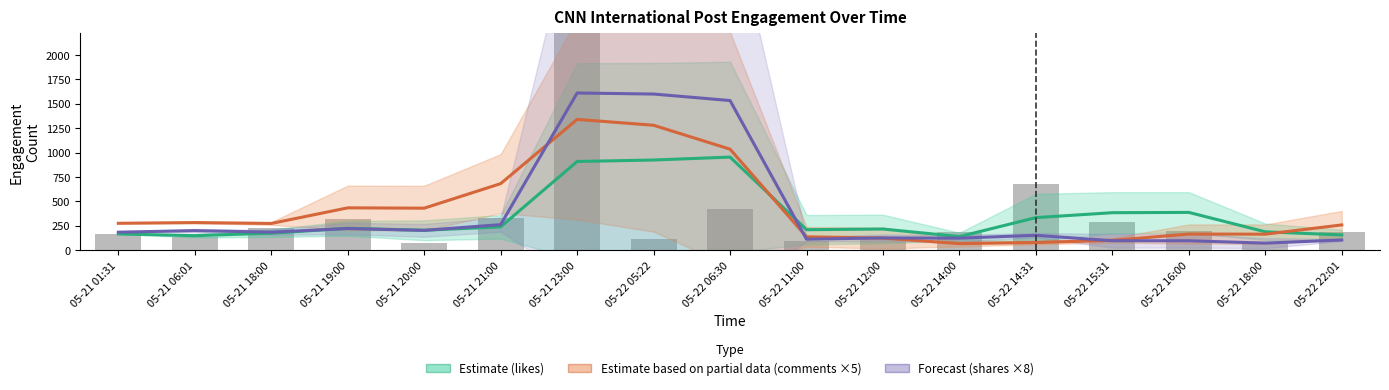

Is it true that Estimate based on partial data (comments ×5) equals 30.4 at 05-22 14:31?

False